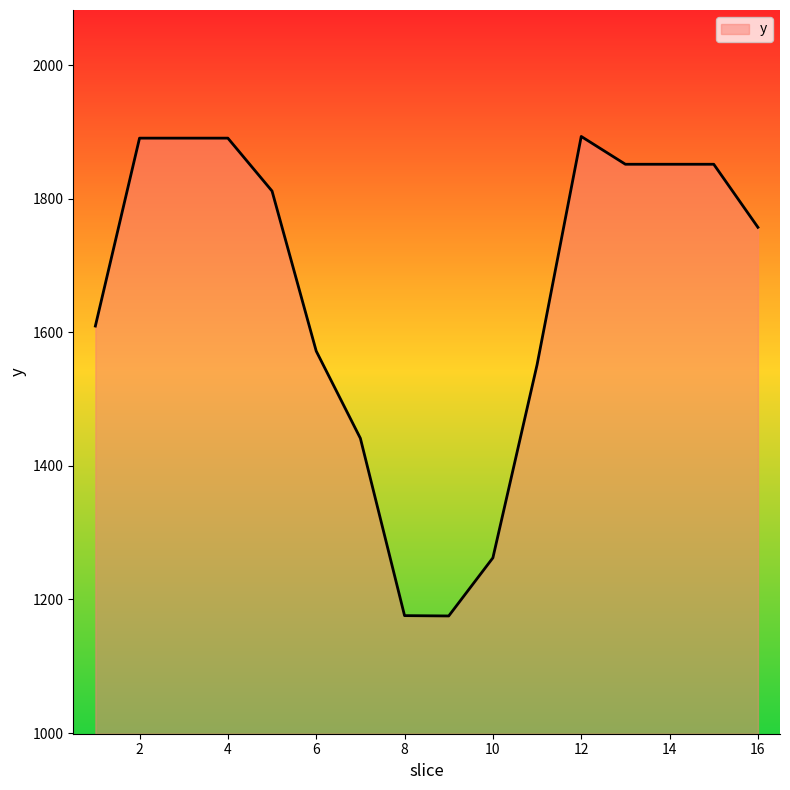

What is the greatest value displayed?

1893.0